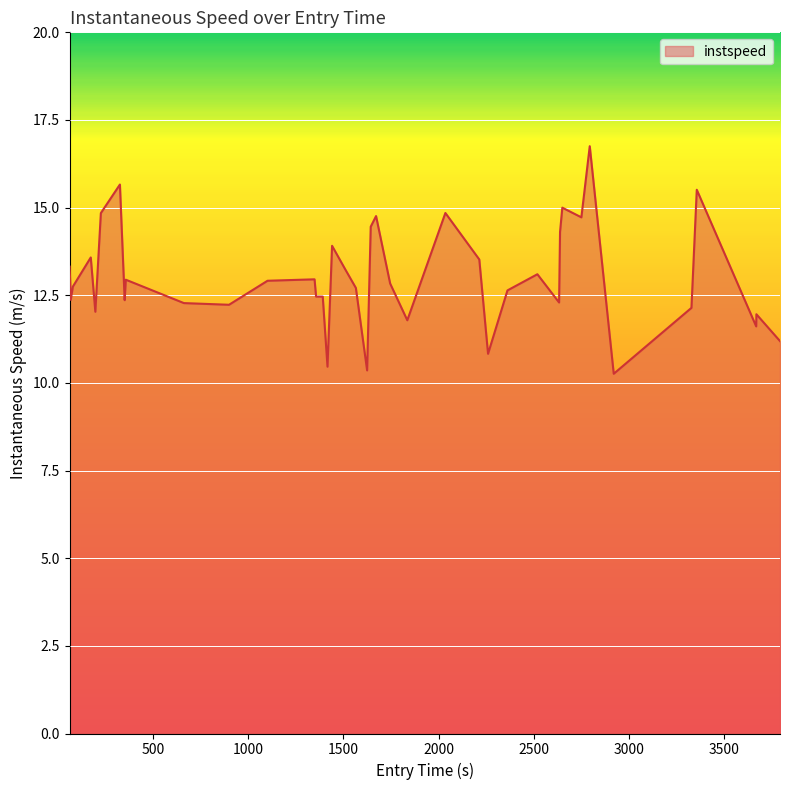

What is the minimum value shown in the chart?

10.3